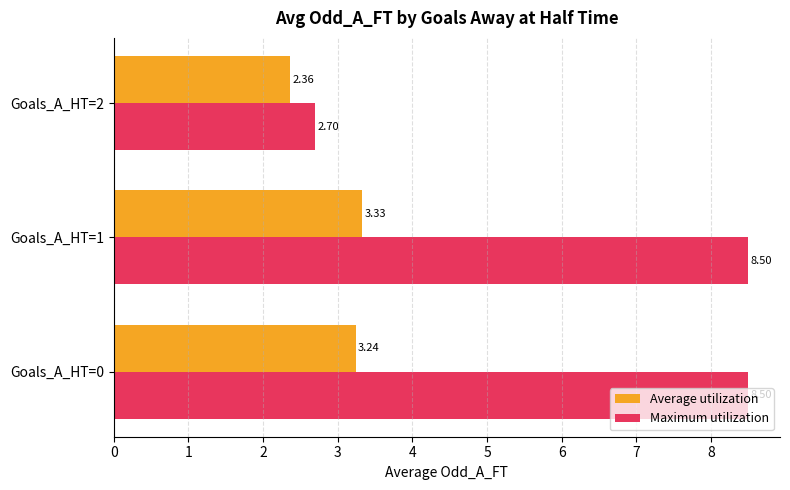

Which series changed the most between Goals_A_HT=0 and Goals_A_HT=2?

Maximum utilization